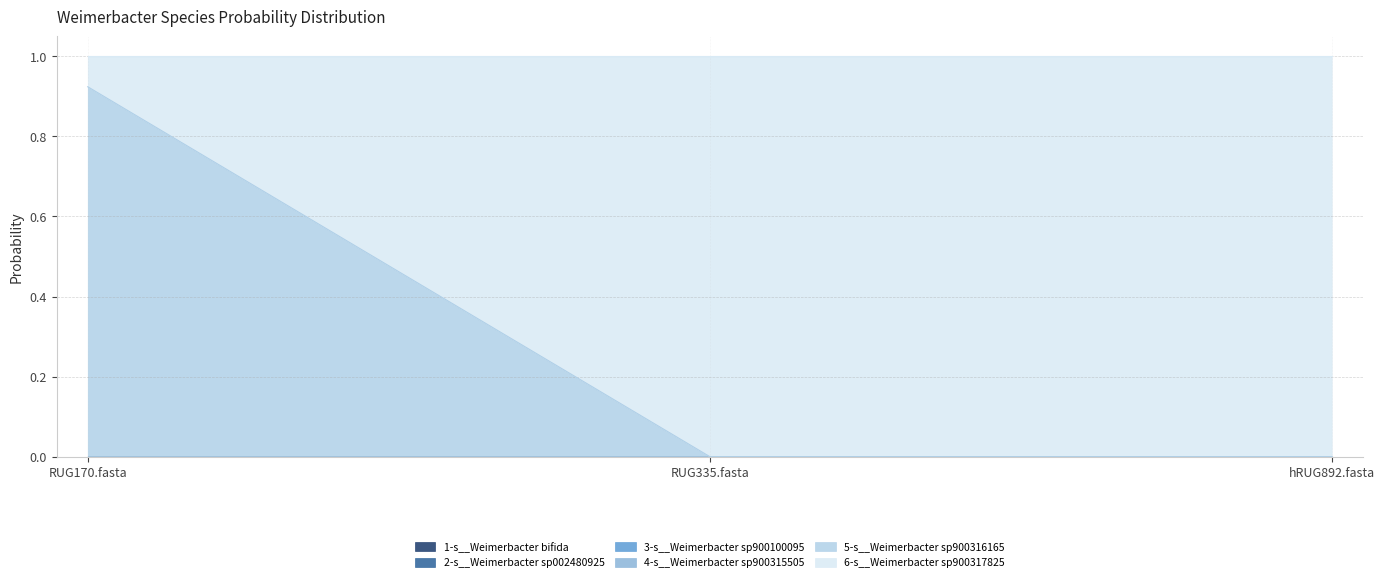

At RUG335.fasta, list the series in order from largest to smallest.

6-s__Weimerbacter sp900317825, 1-s__Weimerbacter bifida, 2-s__Weimerbacter sp002480925, 3-s__Weimerbacter sp900100095, 4-s__Weimerbacter sp900315505, 5-s__Weimerbacter sp900316165